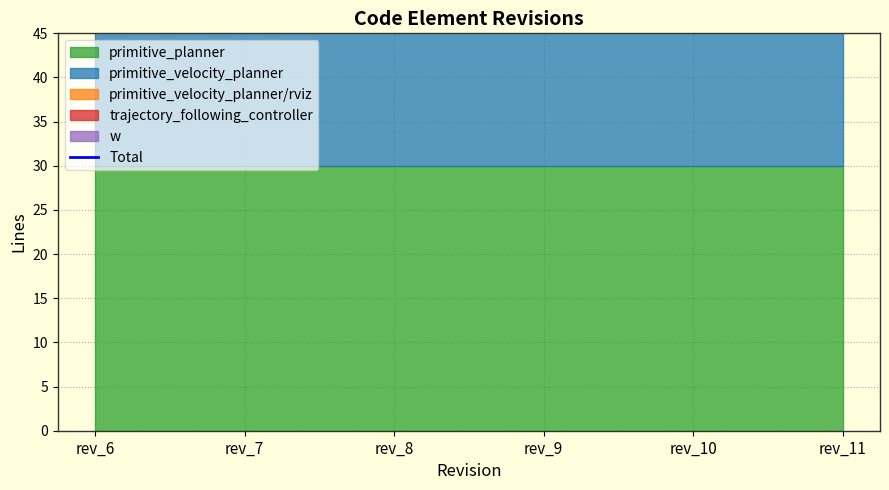

True or false: primitive_velocity_planner/rviz and w intersect in this chart.

False